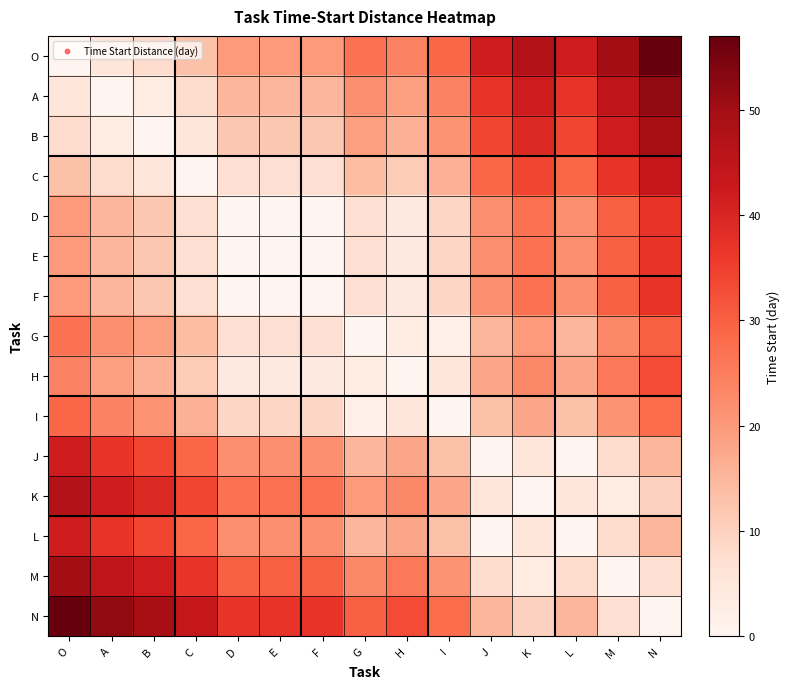

Reading right to left, what are all the values shown in this chart?

O: N=57	M=50	L=42	K=47	J=42	I=29	H=24	G=27	F=20	E=20	D=20	C=13	B=8	A=5	O=0
A: N=52	M=45	L=37	K=42	J=37	I=24	H=19	G=22	F=15	E=15	D=15	C=8	B=3	A=0	O=5
B: N=49	M=42	L=34	K=39	J=34	I=21	H=16	G=19	F=12	E=12	D=12	C=5	B=0	A=3	O=8
C: N=44	M=37	L=29	K=34	J=29	I=16	H=11	G=14	F=7	E=7	D=7	C=0	B=5	A=8	O=13
D: N=37	M=30	L=22	K=27	J=22	I=9	H=4	G=7	F=0	E=0	D=0	C=7	B=12	A=15	O=20
E: N=37	M=30	L=22	K=27	J=22	I=9	H=4	G=7	F=0	E=0	D=0	C=7	B=12	A=15	O=20
F: N=37	M=30	L=22	K=27	J=22	I=9	H=4	G=7	F=0	E=0	D=0	C=7	B=12	A=15	O=20
G: N=30	M=23	L=15	K=20	J=15	I=2	H=3	G=0	F=7	E=7	D=7	C=14	B=19	A=22	O=27
H: N=33	M=26	L=18	K=23	J=18	I=5	H=0	G=3	F=4	E=4	D=4	C=11	B=16	A=19	O=24
I: N=28	M=21	L=13	K=18	J=13	I=0	H=5	G=2	F=9	E=9	D=9	C=16	B=21	A=24	O=29
J: N=15	M=8	L=0	K=5	J=0	I=13	H=18	G=15	F=22	E=22	D=22	C=29	B=34	A=37	O=42
K: N=10	M=3	L=5	K=0	J=5	I=18	H=23	G=20	F=27	E=27	D=27	C=34	B=39	A=42	O=47
L: N=15	M=8	L=0	K=5	J=0	I=13	H=18	G=15	F=22	E=22	D=22	C=29	B=34	A=37	O=42
M: N=7	M=0	L=8	K=3	J=8	I=21	H=26	G=23	F=30	E=30	D=30	C=37	B=42	A=45	O=50
N: N=0	M=7	L=15	K=10	J=15	I=28	H=33	G=30	F=37	E=37	D=37	C=44	B=49	A=52	O=57